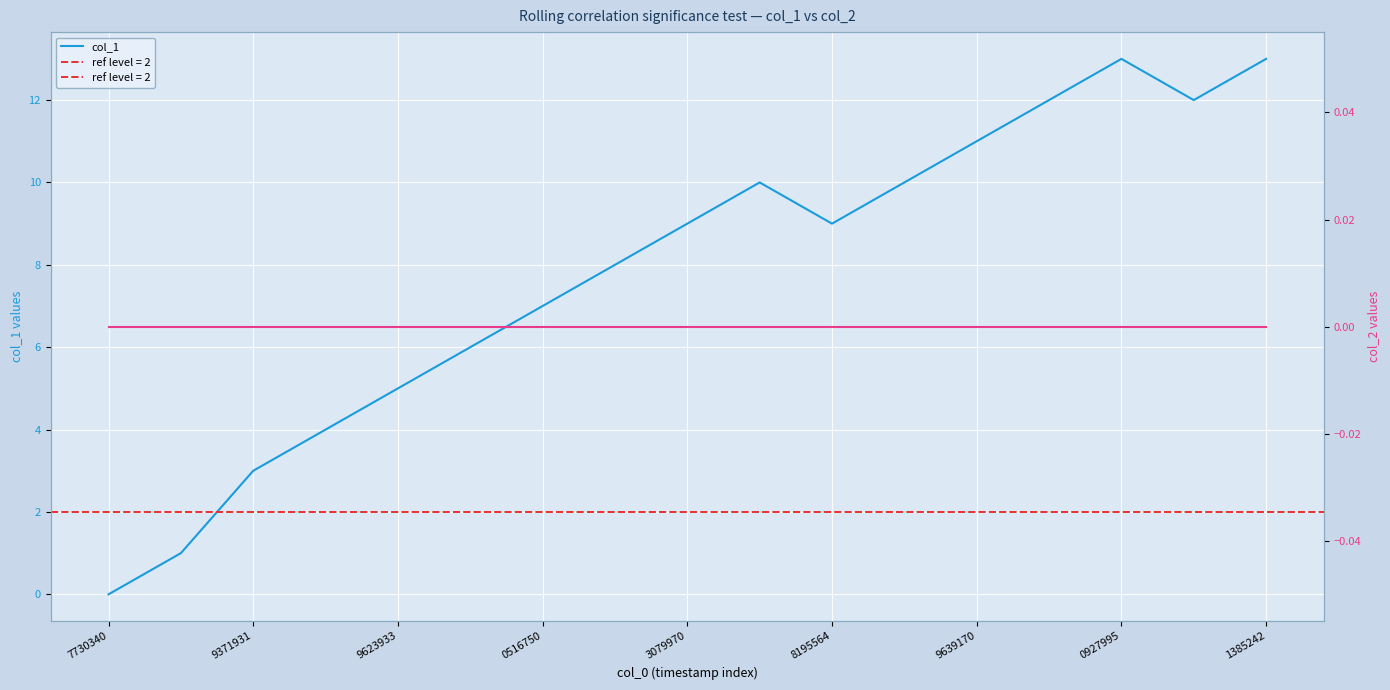

True or false: col_2 and col_1 cross at least once.

False